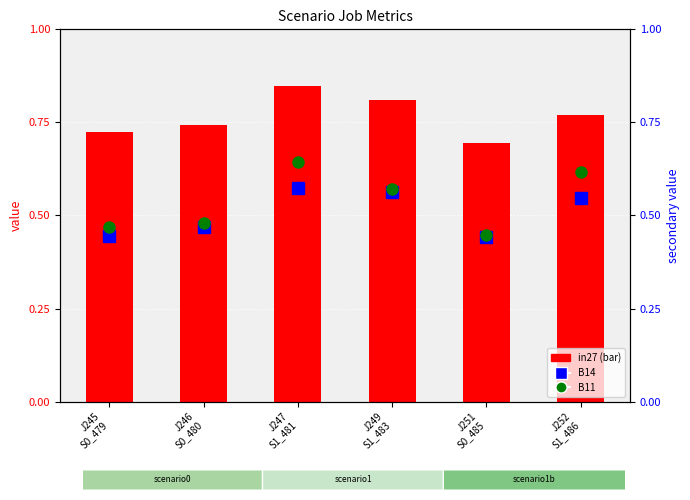

What is the label of the 1st bar from the left?

J245
S0_479